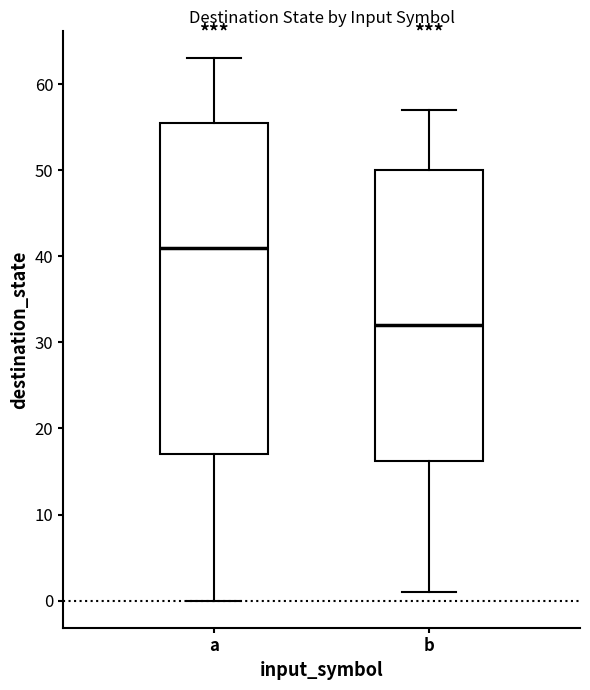

Which box's median line is the highest?

a